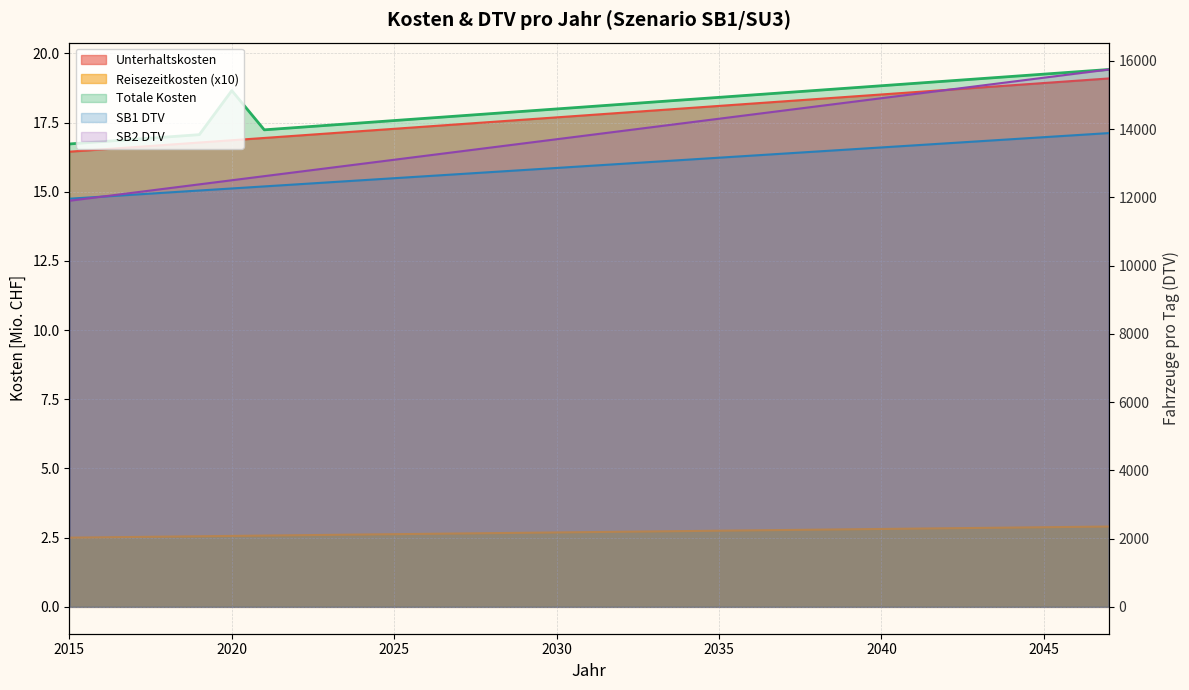

Reading right to left, transcribe all the data shown in this chart.

Unterhaltskosten: 19.1	19.0	18.9	18.8	18.8	18.7	18.6	18.5	18.4	18.4	18.3	18.2	18.1	18.0	17.9	17.9	17.8	17.7	17.6	17.5	17.4	17.4	17.3	17.2	17.1	17.0	16.9	16.9	16.8	16.7	16.6	16.5	16.4
Reisezeitkosten: 2.9	2.9	2.9	2.9	2.9	2.8	2.8	2.8	2.8	2.8	2.8	2.8	2.8	2.7	2.7	2.7	2.7	2.7	2.7	2.7	2.7	2.6	2.6	2.6	2.6	2.6	2.6	2.6	2.6	2.5	2.5	2.5	2.5
SB1 DTV: 13886.6	13826.5	13766.3	13706.2	13646.1	13586.0	13525.9	13465.8	13405.6	13345.5	13285.4	13225.3	13165.2	13105.1	13045.0	12984.8	12924.7	12864.6	12804.5	12744.4	12684.3	12624.1	12564.0	12503.9	12443.8	12383.7	12323.6	12263.5	12203.3	12143.2	12083.1	12023.0	11962.9
SB2 DTV: 15750.1	15629.9	15509.7	15389.4	15269.2	15149.0	15028.8	14908.5	14788.3	14668.1	14547.8	14427.6	14307.4	14187.1	14066.9	13946.7	13826.5	13706.2	13586.0	13465.8	13345.5	13225.3	13105.1	12984.8	12864.6	12744.4	12624.1	12503.9	12383.7	12263.5	12143.2	12023.0	11902.8
Totale Kosten: 19.4	19.3	19.3	19.2	19.1	19.0	18.9	18.8	18.7	18.7	18.6	18.5	18.4	18.3	18.2	18.2	18.1	18.0	17.9	17.8	17.7	17.7	17.6	17.5	17.4	17.3	17.2	18.7	17.1	17.0	16.9	16.8	16.7